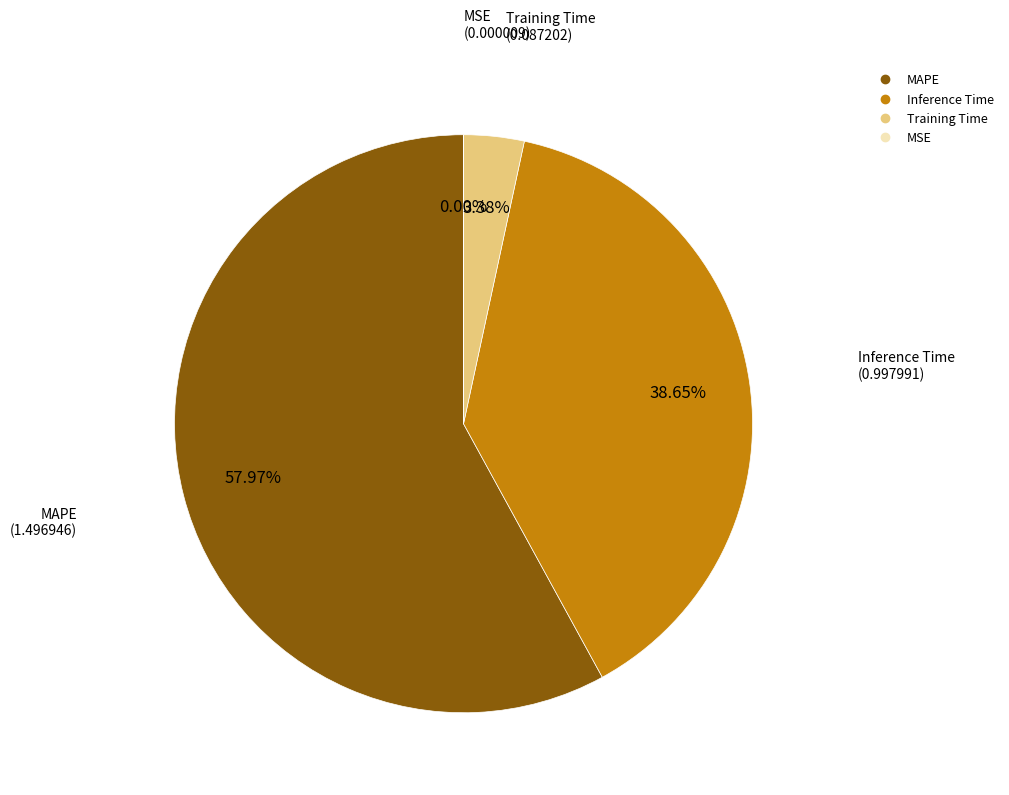

The MAPE slice represents 58% of the pie. True or false?

True